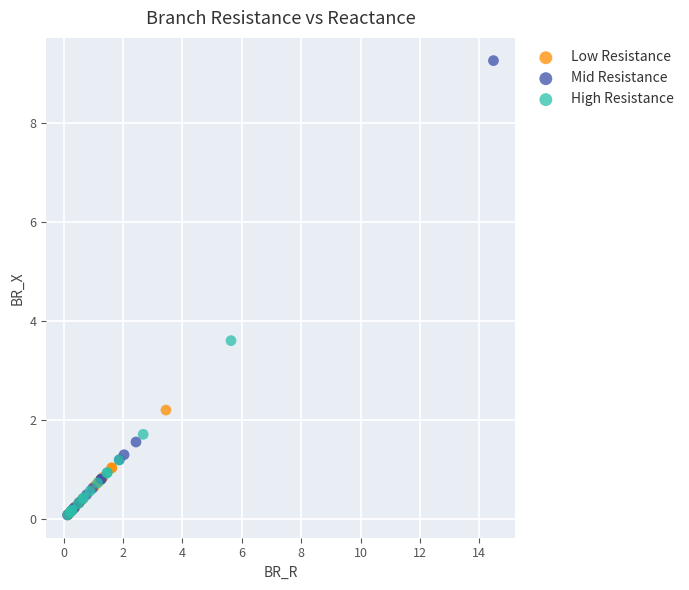

What are all the series names shown in the legend?

Low Resistance, Mid Resistance, High Resistance